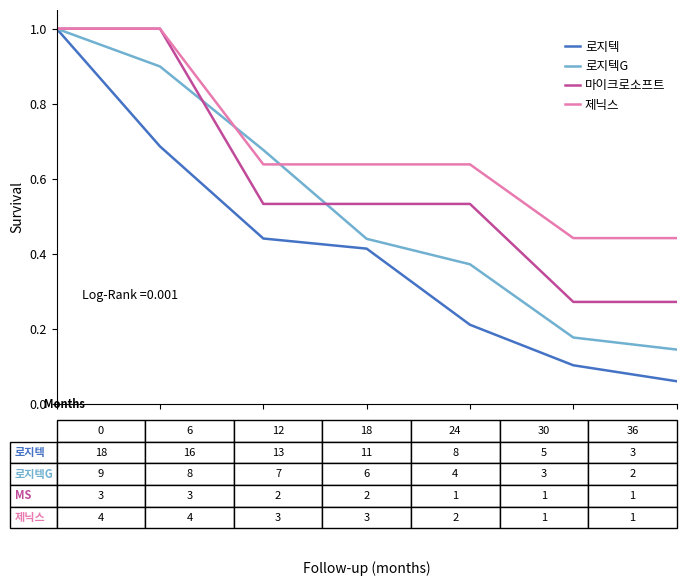

What is the maximum value for 로지텍G?

1.0